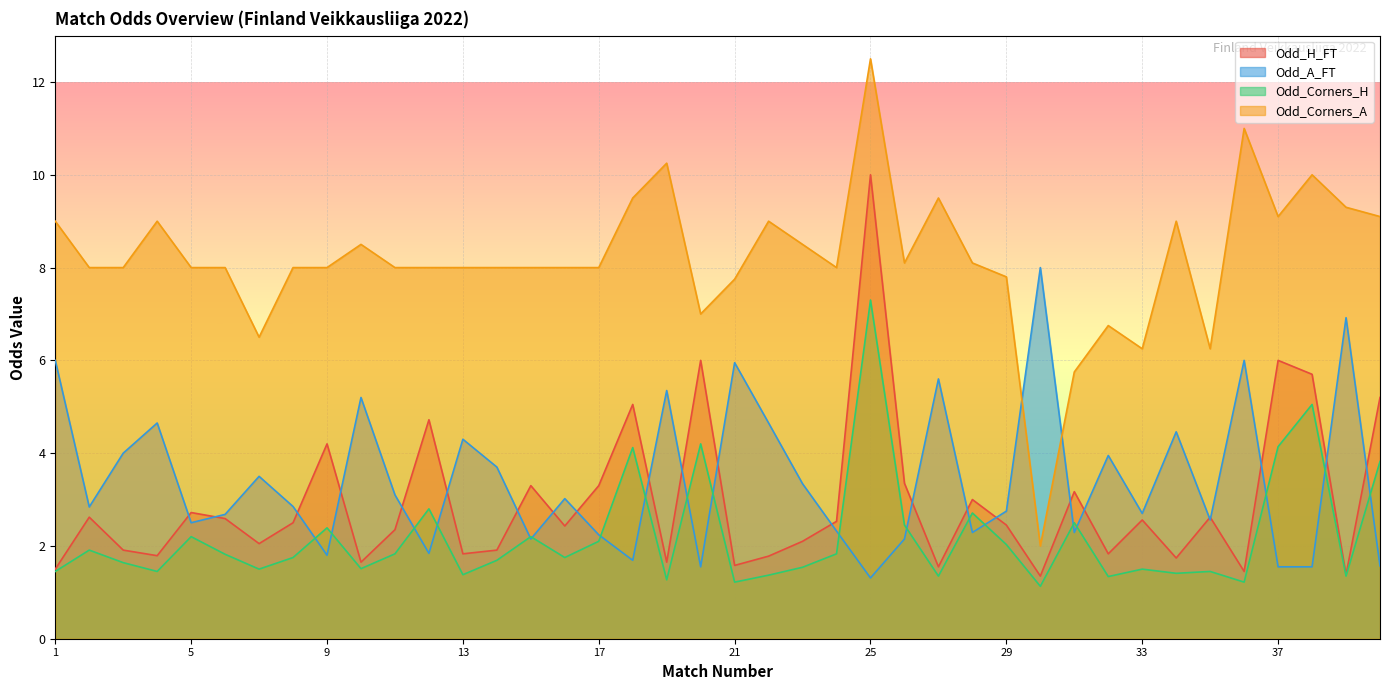

After their last crossing, which series has the higher values: Odd_A_FT or Odd_H_FT?

Odd_H_FT